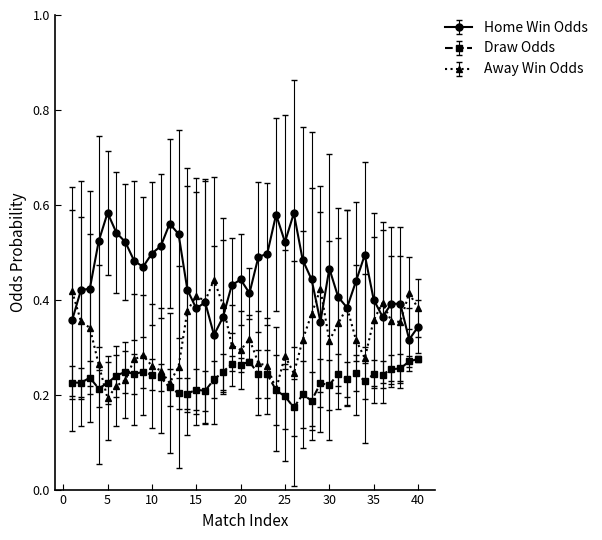

At how many categories does at least one series exceed 0?

40